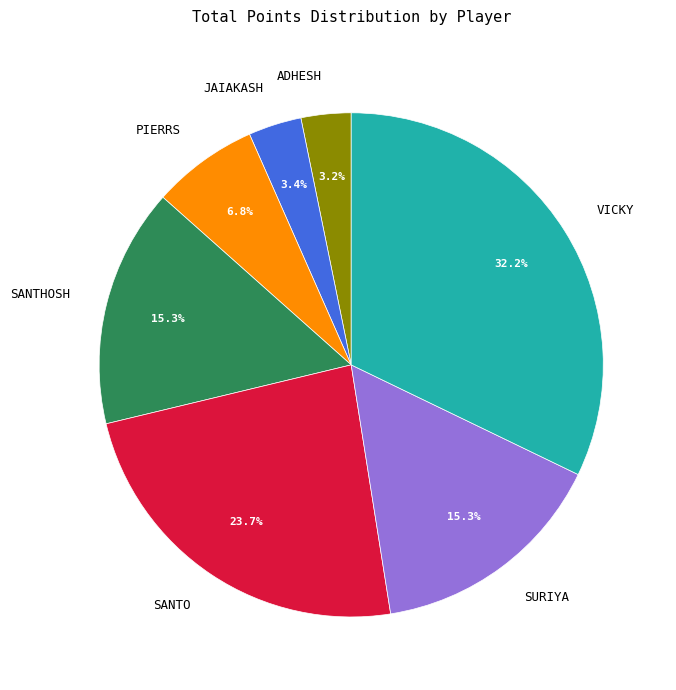

To the nearest percent, what is the average slice percentage?

14%